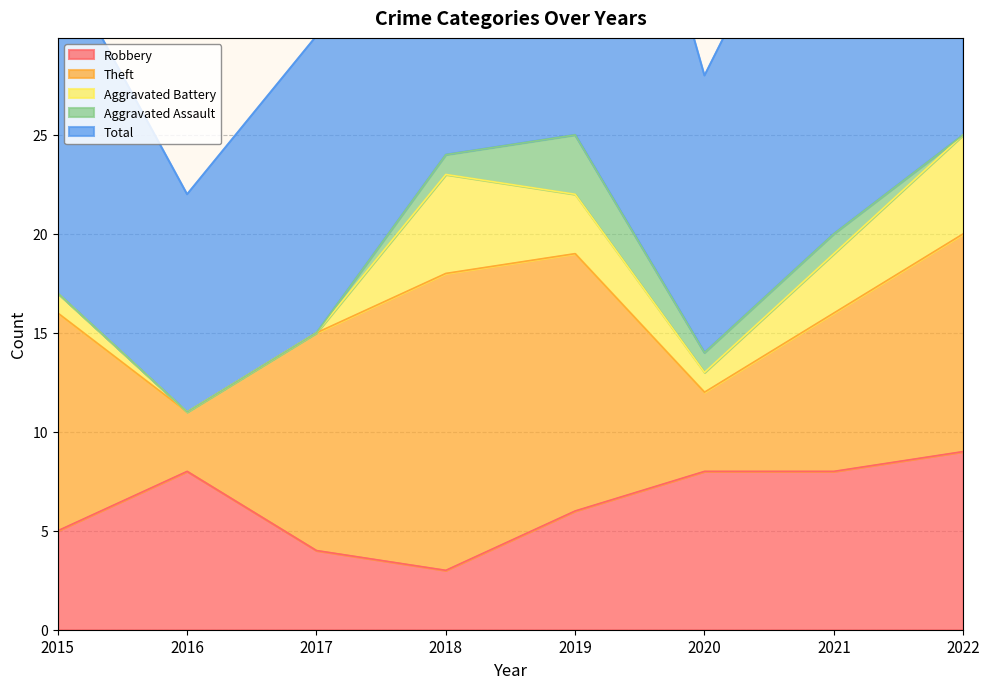

At which label does Theft reach its minimum?

2016